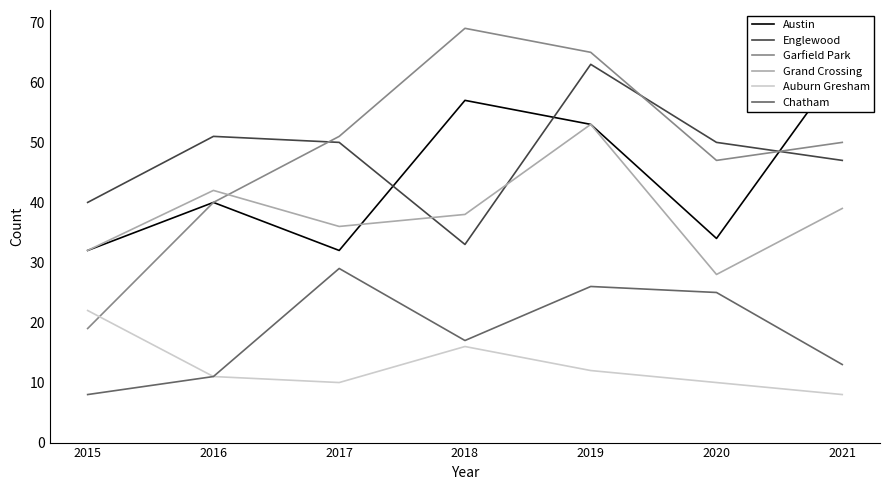

Is this an area chart (filled region under the line)?

No